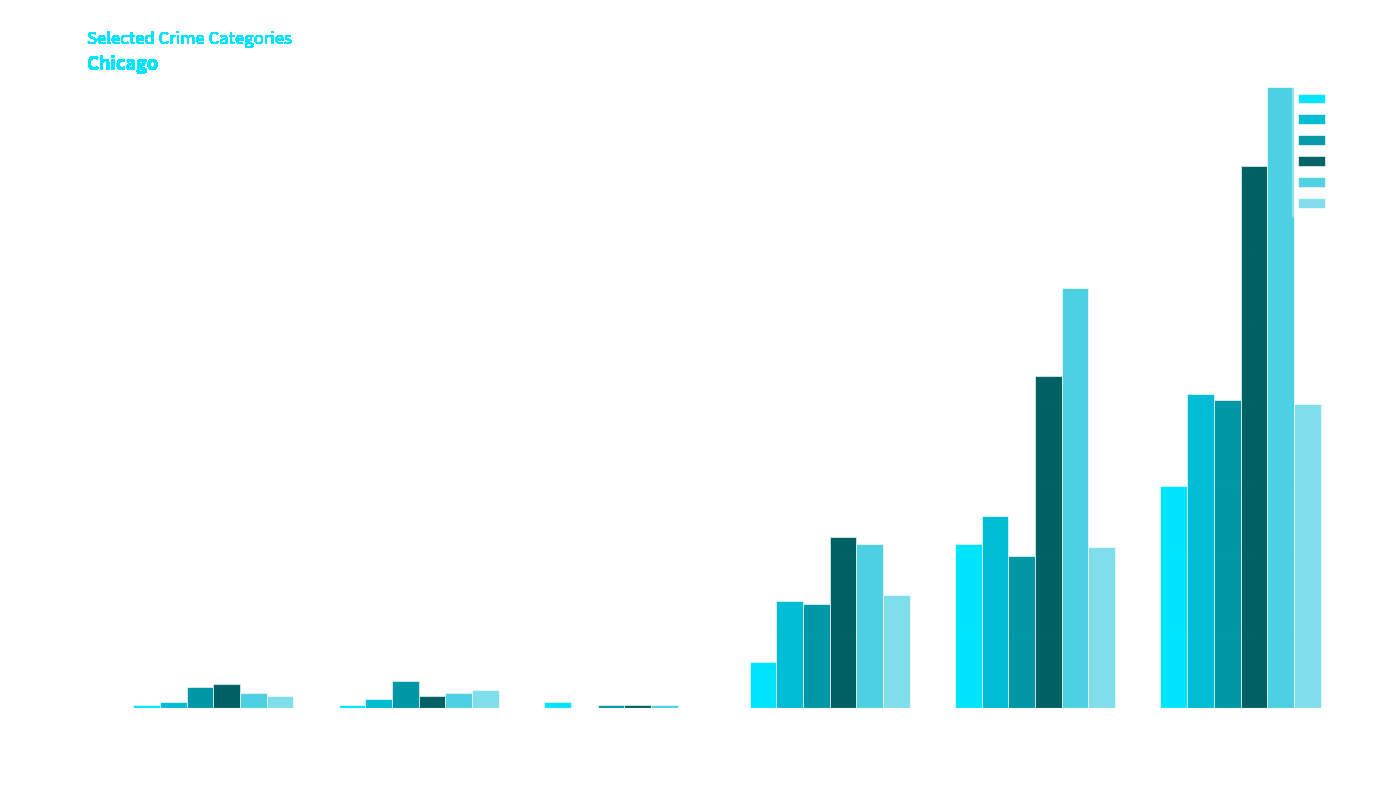

The 2020 series shows 25 at Robbery. True or false?

False